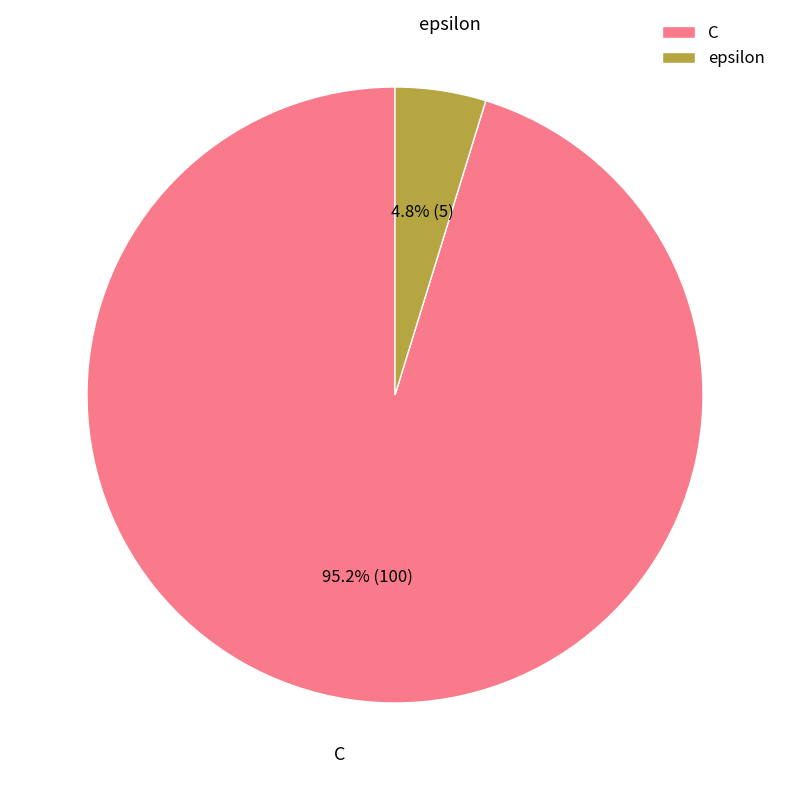

Is epsilon the majority of the pie?

No